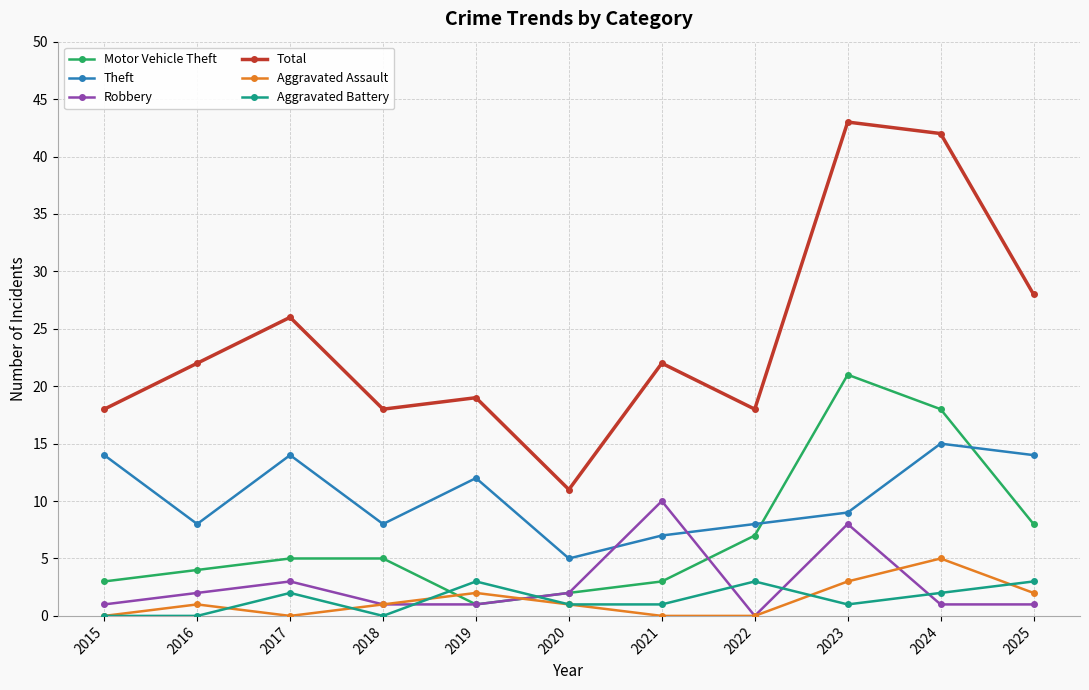

How many distinct data groups are displayed?

6